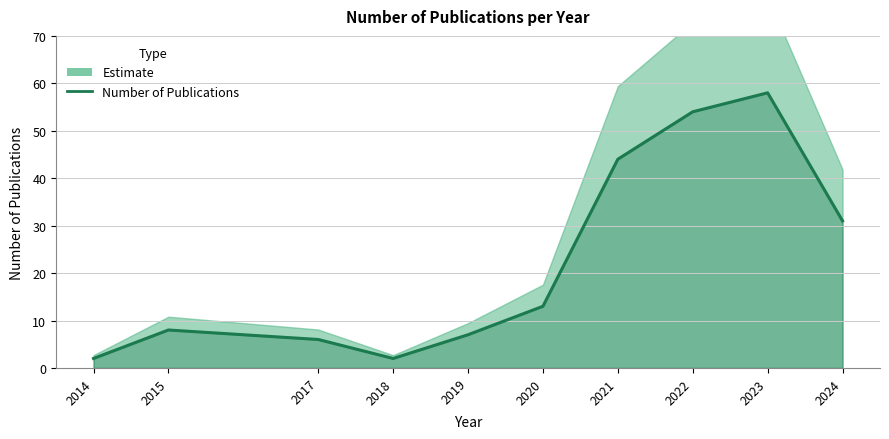

The value at 2014 is 3. True or false?

False